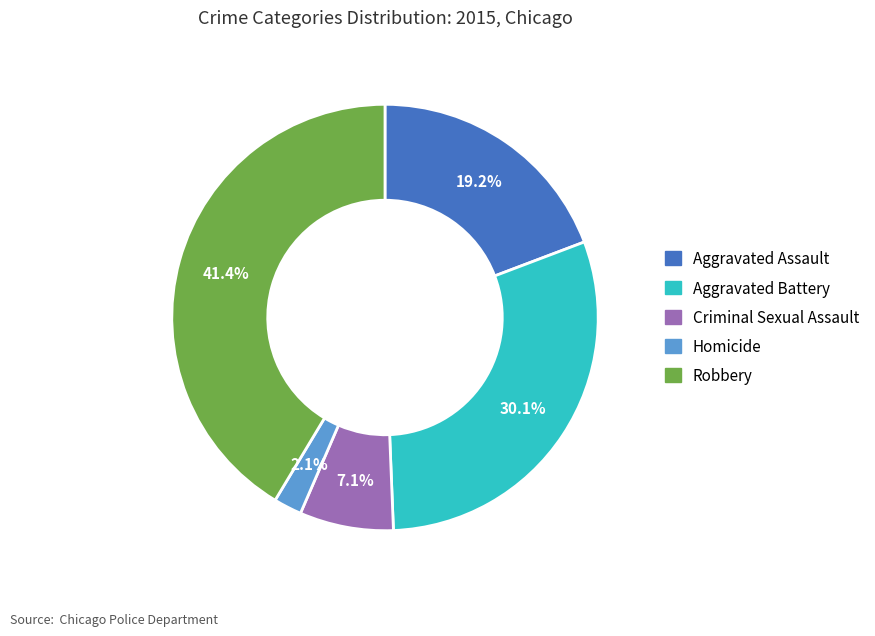

Which has a higher value, Robbery or Aggravated Assault?

Robbery